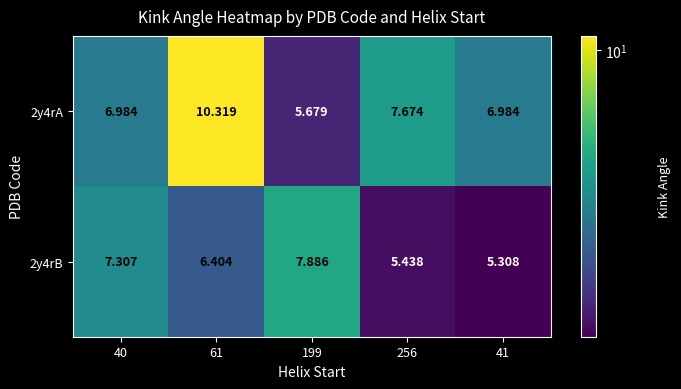

How many categories are shown in the chart?

5